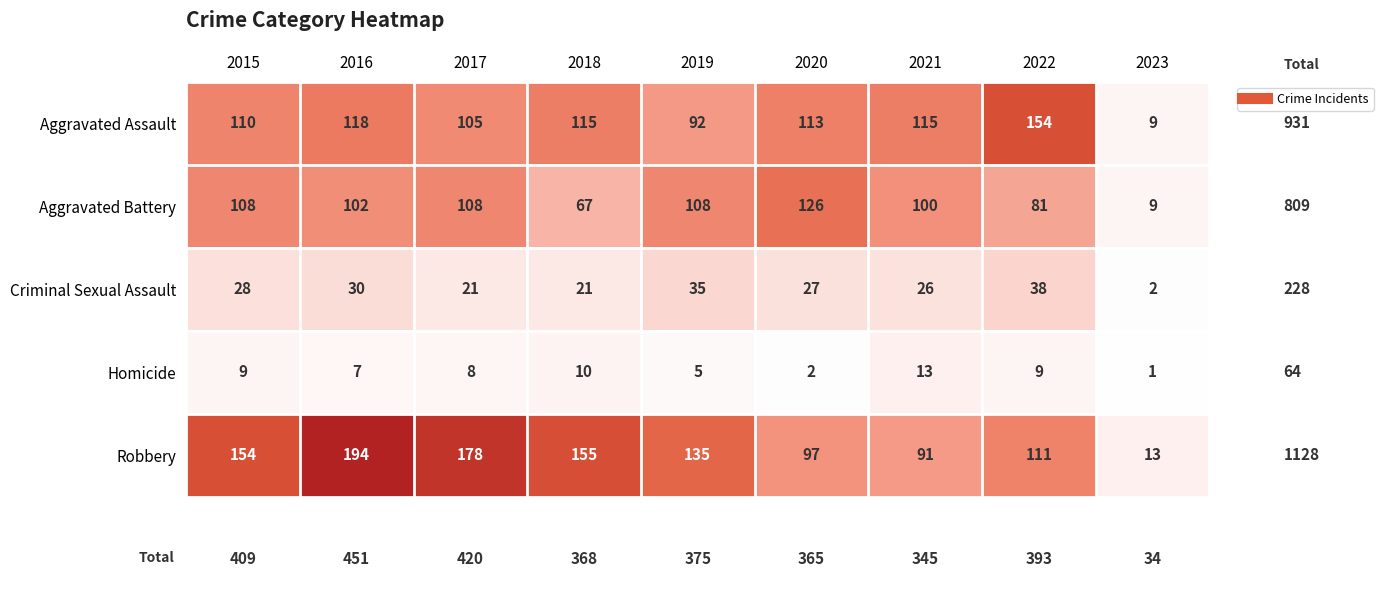

What value does the Criminal Sexual Assault series have at 2019, to the nearest 5?

35